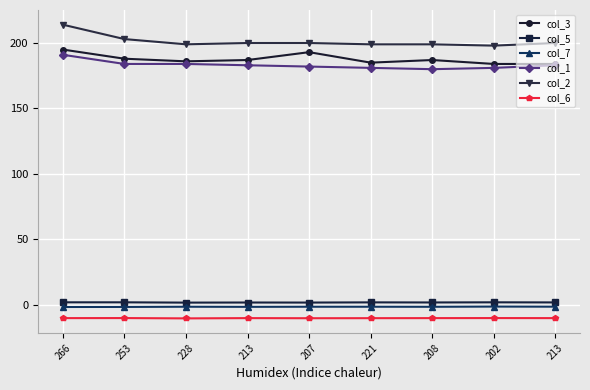

Read the col_2 value at 253.

203.0